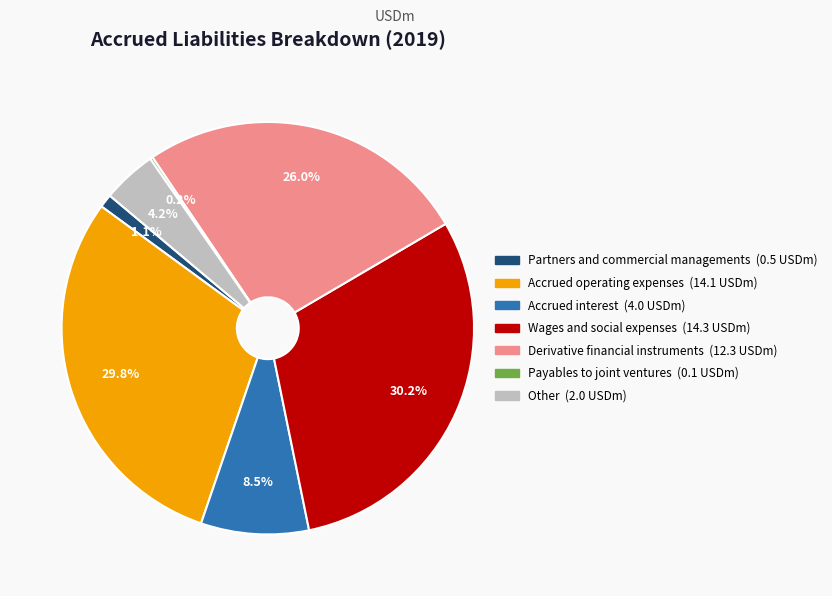

Is Accrued interest the majority of the pie?

No